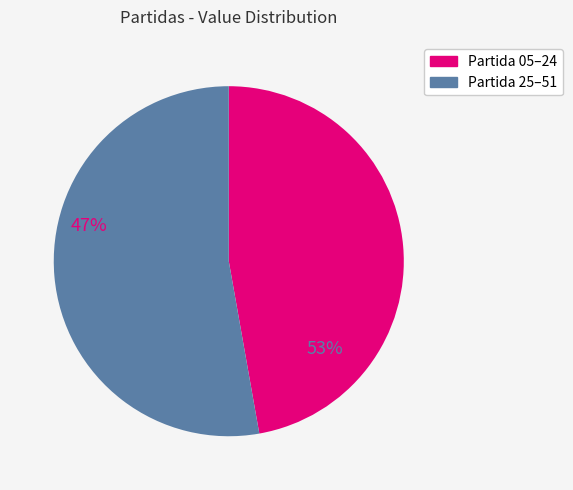

Is there a majority slice in this chart?

Yes